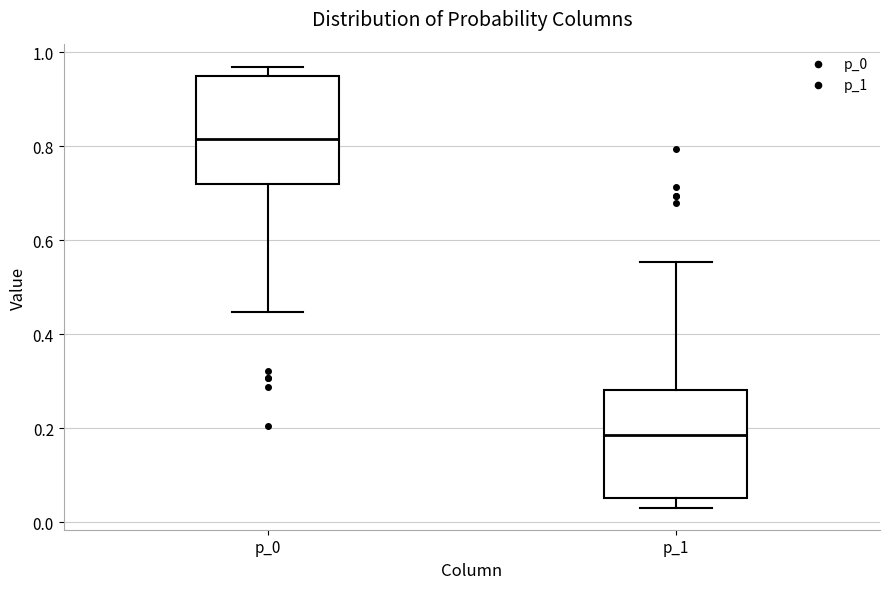

Reading left to right, transcribe this box plot: for each box, give where its median line is, the range the box spans, and where its two whiskers end, as read against the y-axis. The values are not printed on the chart, so give them approximately, as read against the axis.

p_0: median 0.82, box 0.72 to 0.94, whiskers 0.44 to 0.96
p_1: median 0.18, box 0.06 to 0.28, whiskers 0.04 to 0.56